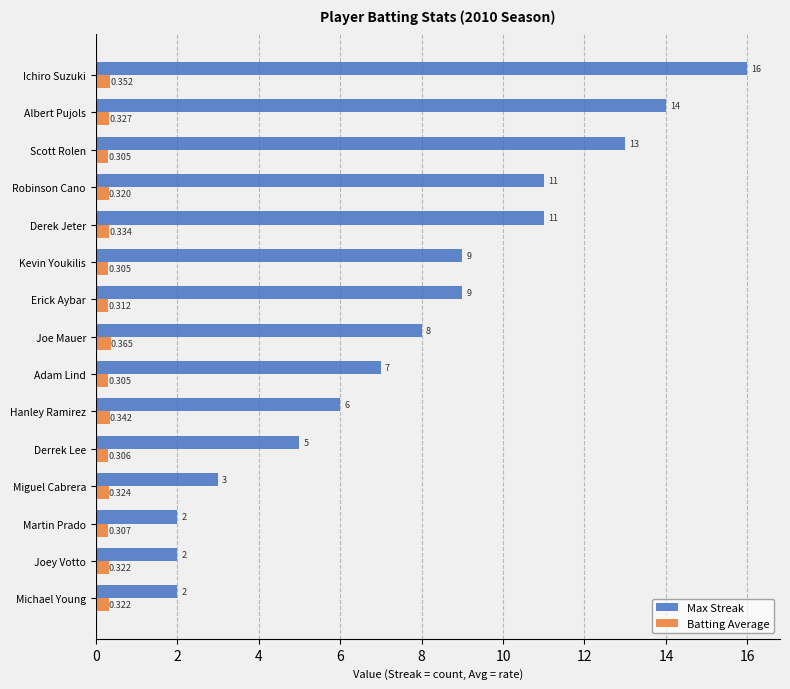

What is the difference between the second highest and minimum values in the Max Streak series?

12.0